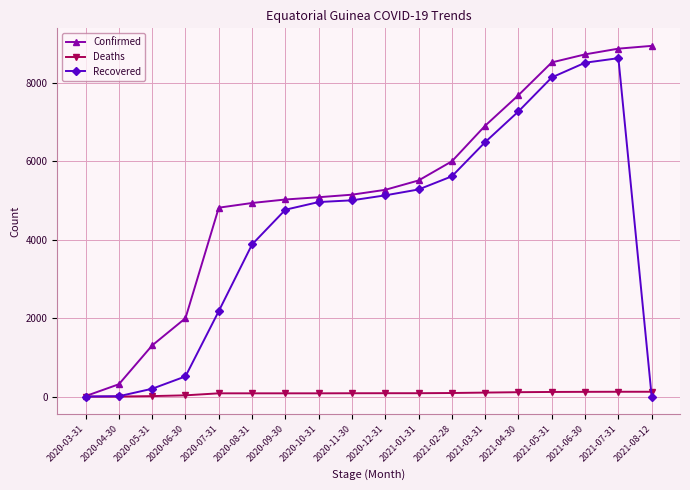

What value does the Recovered series have at 2020-05-31?

200